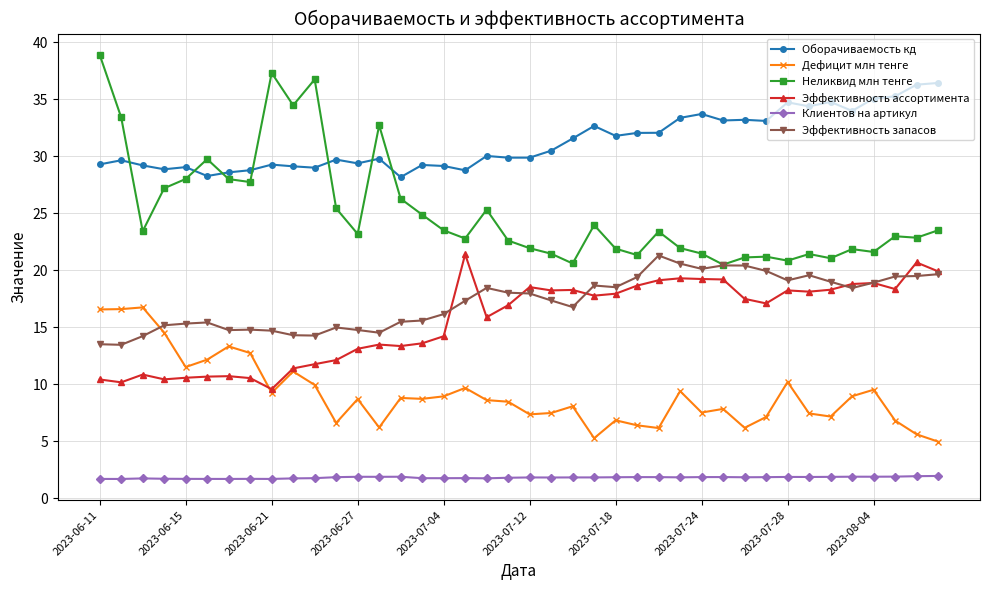

True or false: Эффективность ассортимента has more than 2 points higher than both neighbors.

True